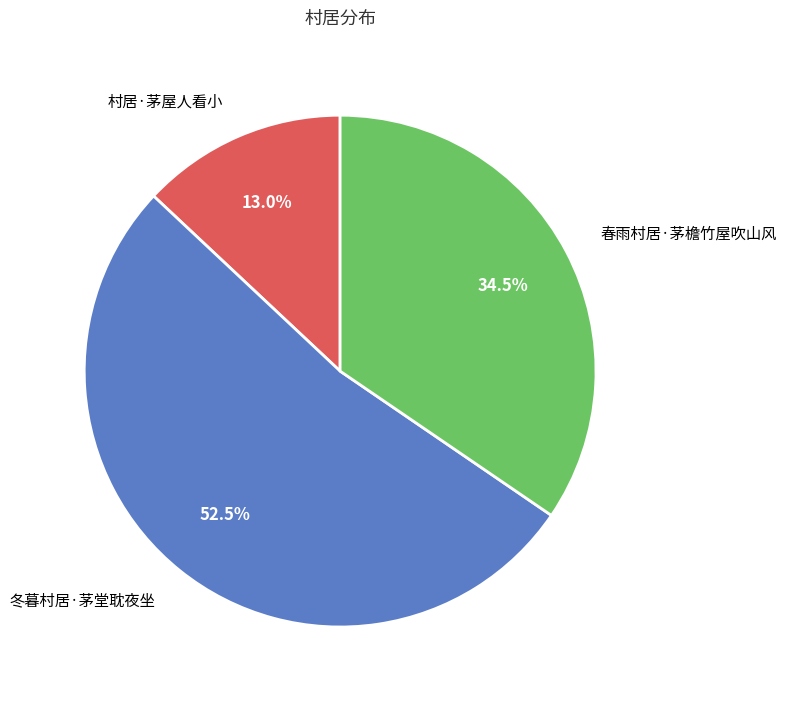

How many segments does this pie chart have?

3